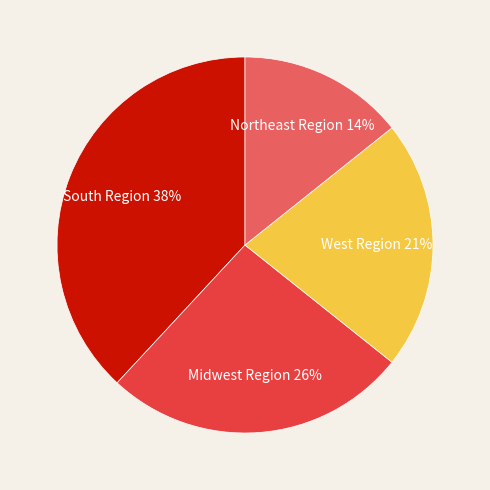

What percentage is the South Region slice, to the nearest percent?

38%